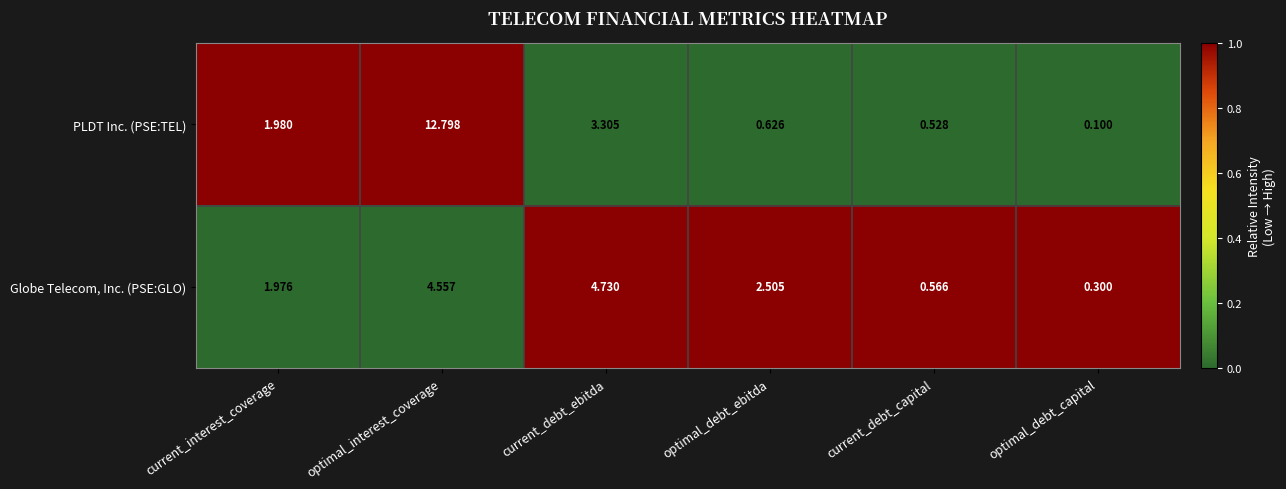

Which category has the lowest value across all series?

optimal_debt_capital